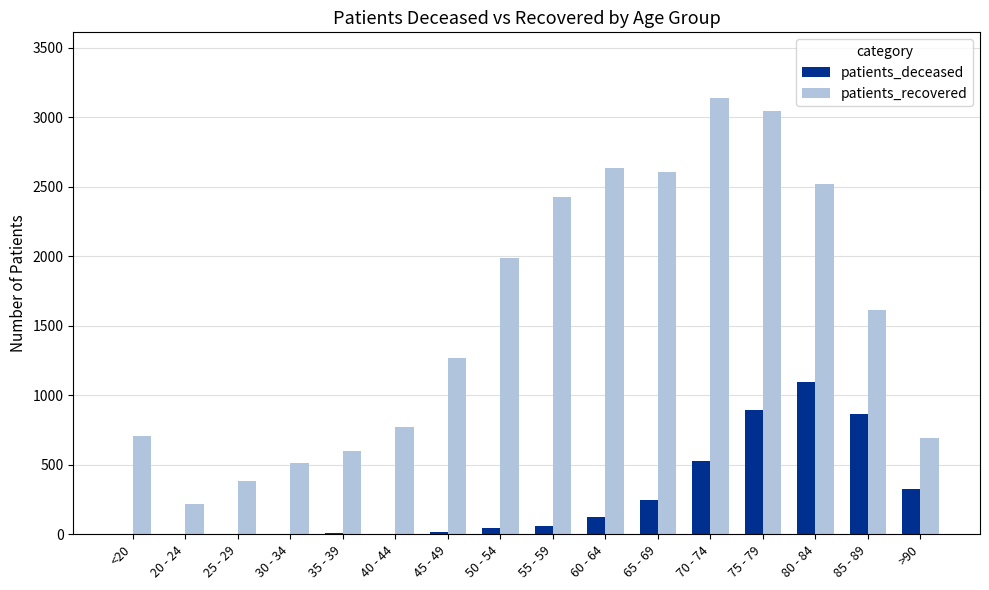

Is the value of patients_recovered at 70 - 74 greater than the value of patients_deceased at 80 - 84?

Yes